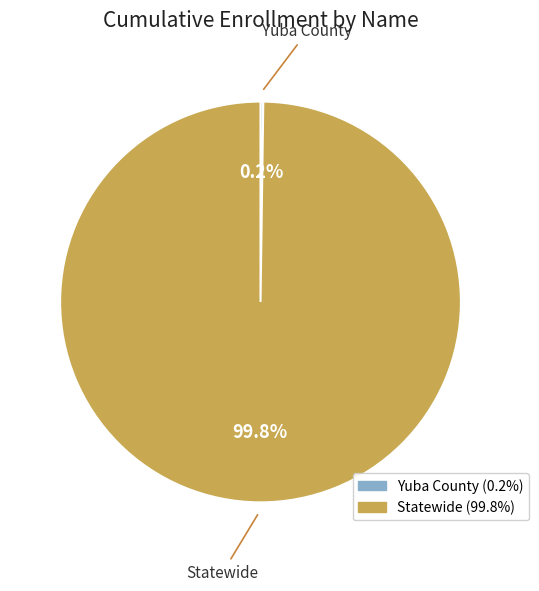

Which slice is the largest?

Statewide